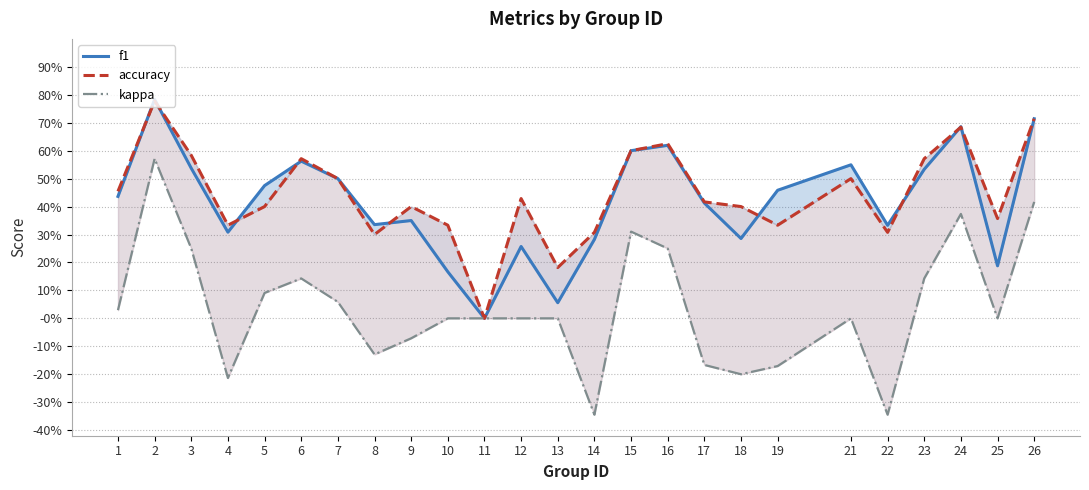

Reading left to right, what are all the values shown in this chart?

f1: 0.4	0.8	0.5	0.3	0.5	0.6	0.5	0.3	0.3	0.2	0.0	0.3	0.1	0.3	0.6	0.6	0.4	0.3	0.5	0.5	0.3	0.5	0.7	0.2	0.7
accuracy: 0.5	0.8	0.6	0.3	0.4	0.6	0.5	0.3	0.4	0.3	0.0	0.4	0.2	0.3	0.6	0.6	0.4	0.4	0.3	0.5	0.3	0.6	0.7	0.4	0.7
kappa: 0.0	0.6	0.2	-0.2	0.1	0.1	0.1	-0.1	-0.1	0.0	0.0	0.0	0.0	-0.3	0.3	0.2	-0.2	-0.2	-0.2	0.0	-0.3	0.1	0.4	0.0	0.4